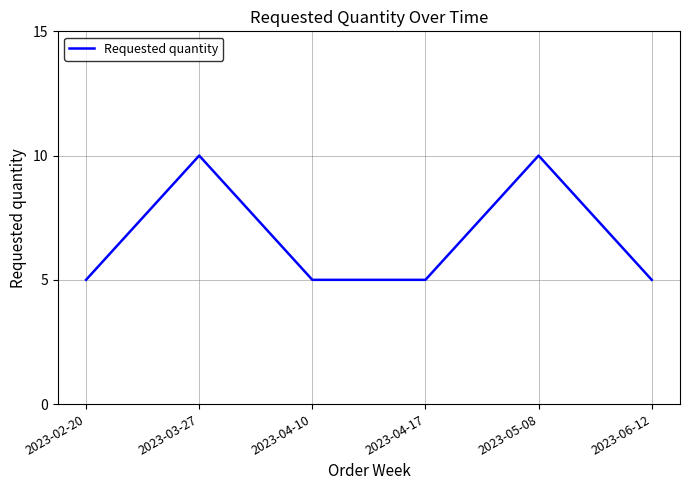

At which category does the data reach its first local peak?

2023-03-27